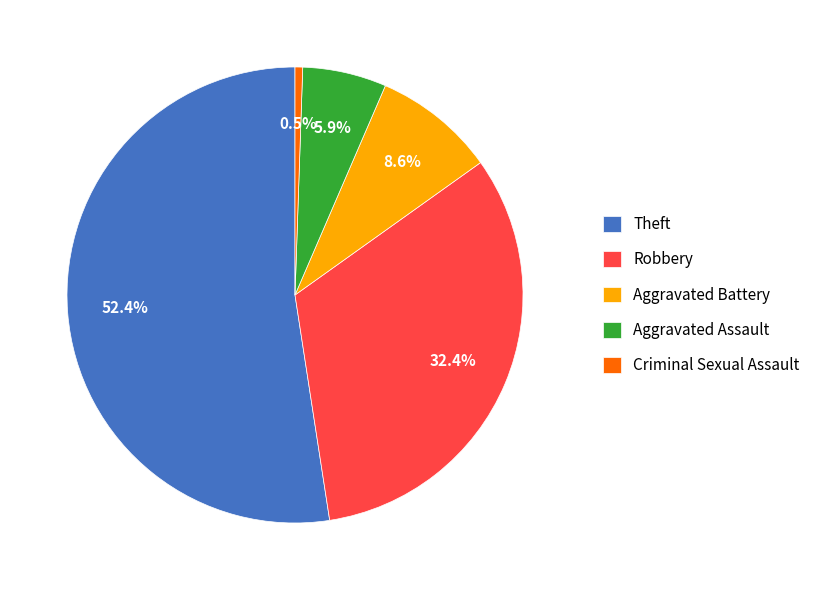

How many segments does this pie chart have?

5